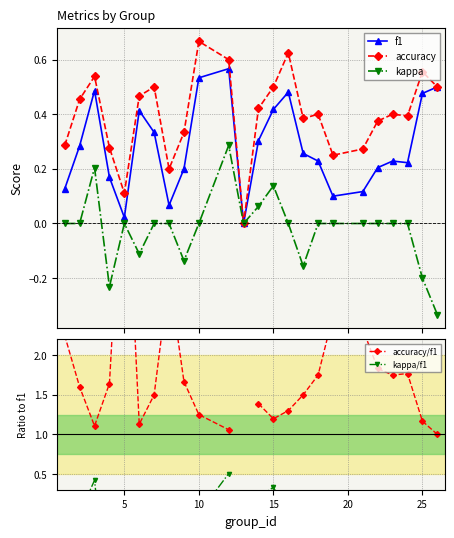

True or false: kappa has more than 0 points higher than both neighbors.

True